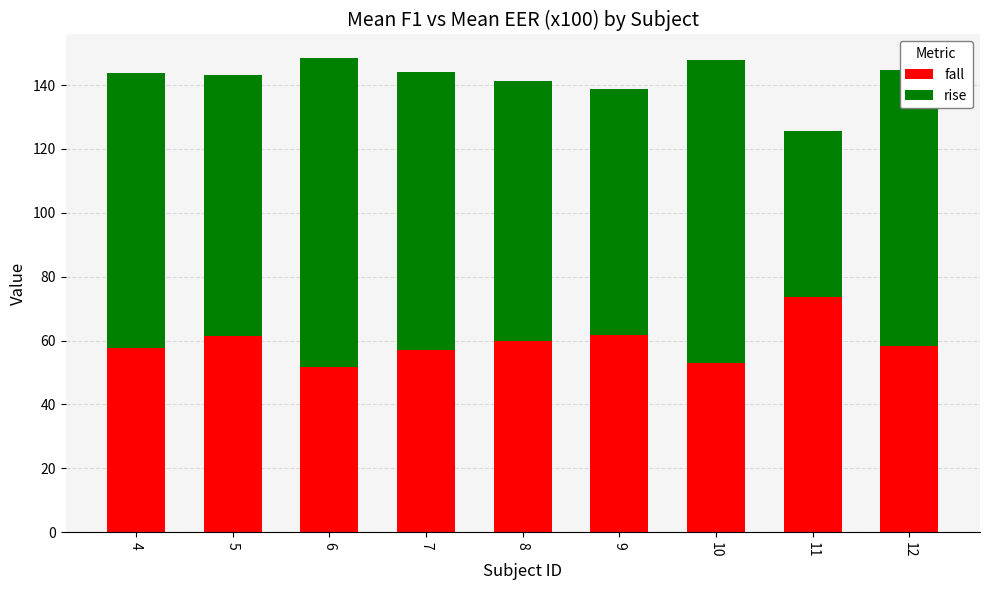

What is the total value across all series at 12?

144.8